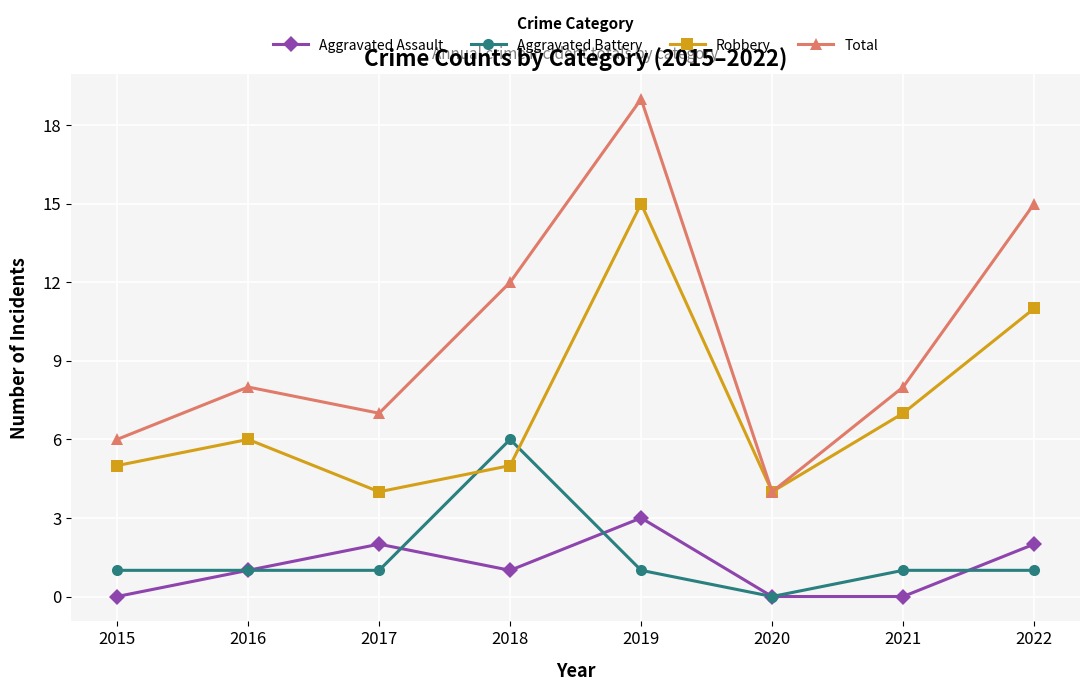

Where is the first local maximum for Aggravated Assault?

2017